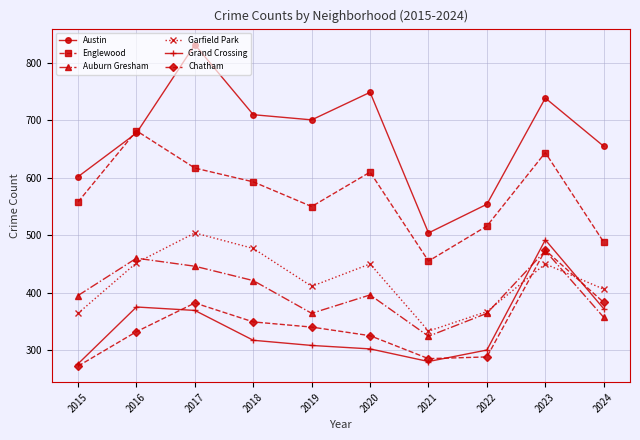

The value of Englewood at 2021 is 455. True or false?

True